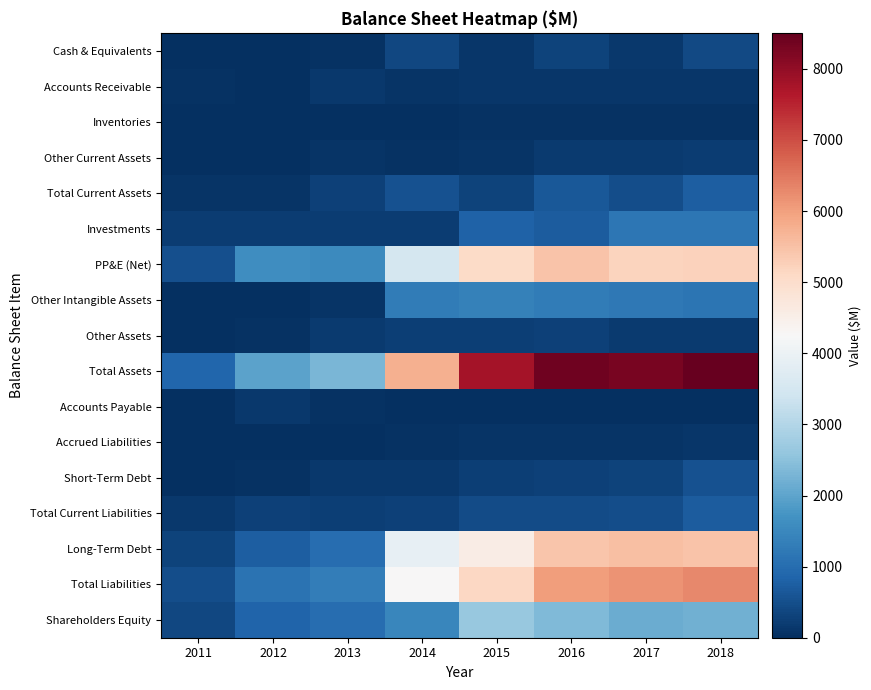

At how many categories does at least one series exceed 5305?

5